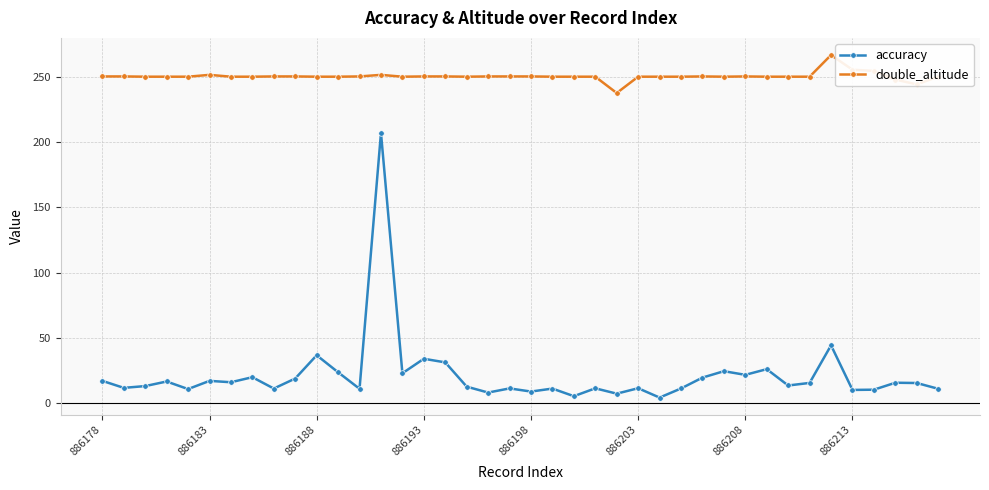

True or false: accuracy and double_altitude intersect in this chart.

False